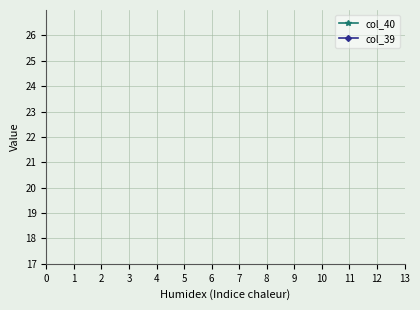

How many distinct data groups are displayed?

2